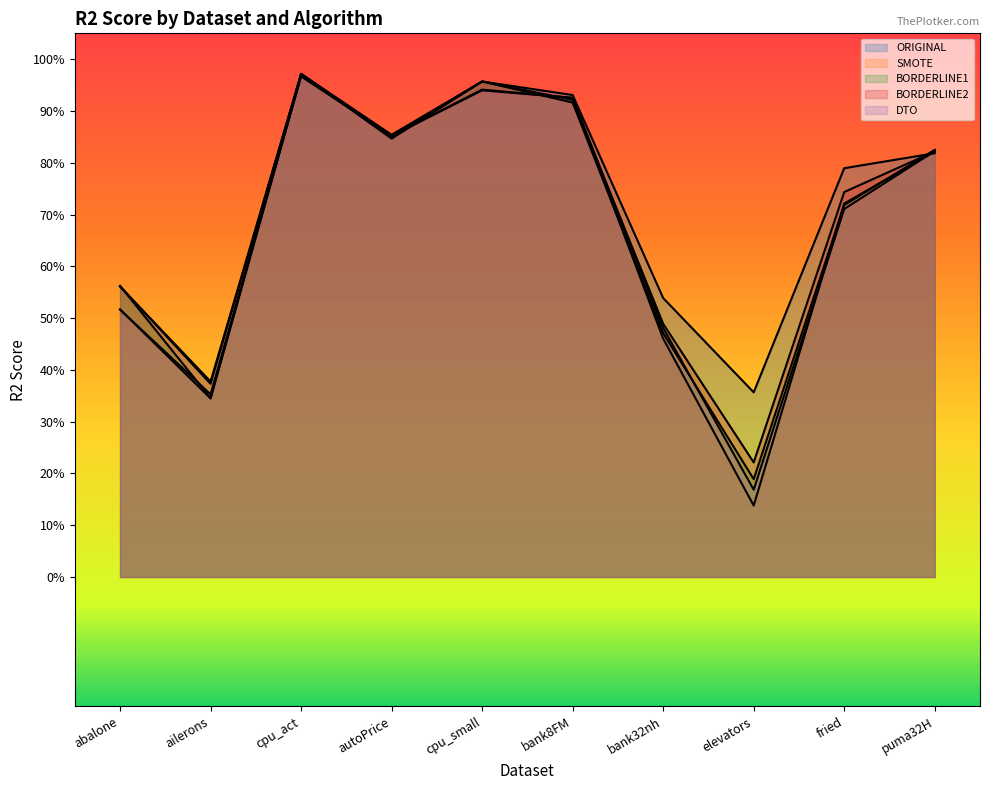

What is the label of the 10th point from the right?

abalone